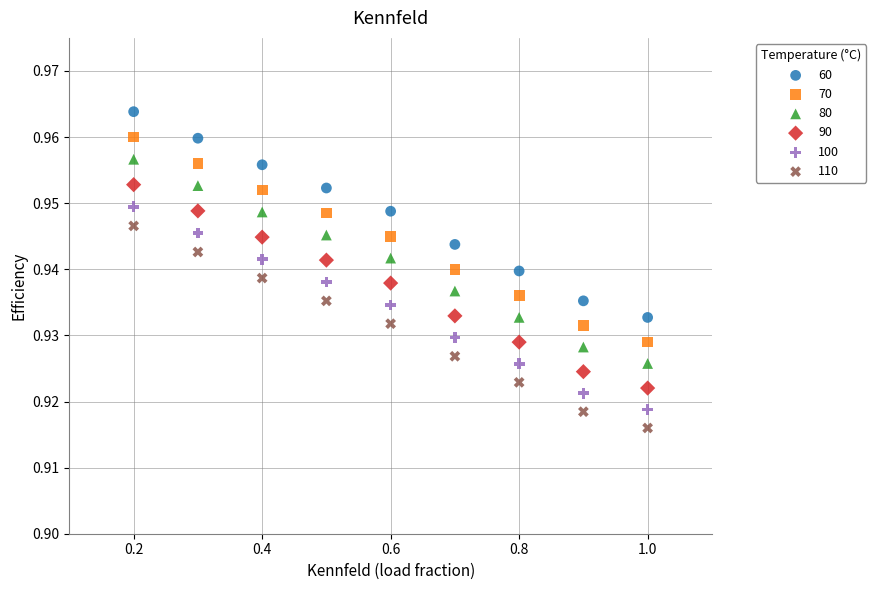

Which series contains the lowest Y value?

110